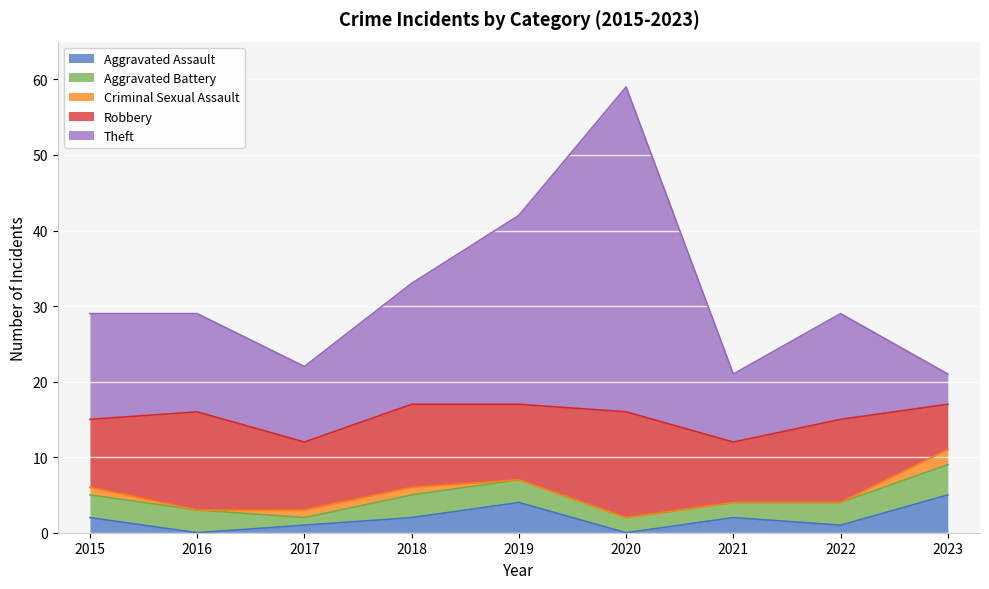

At 2021, list the series in order from smallest to largest.

Criminal Sexual Assault, Aggravated Assault, Aggravated Battery, Robbery, Theft